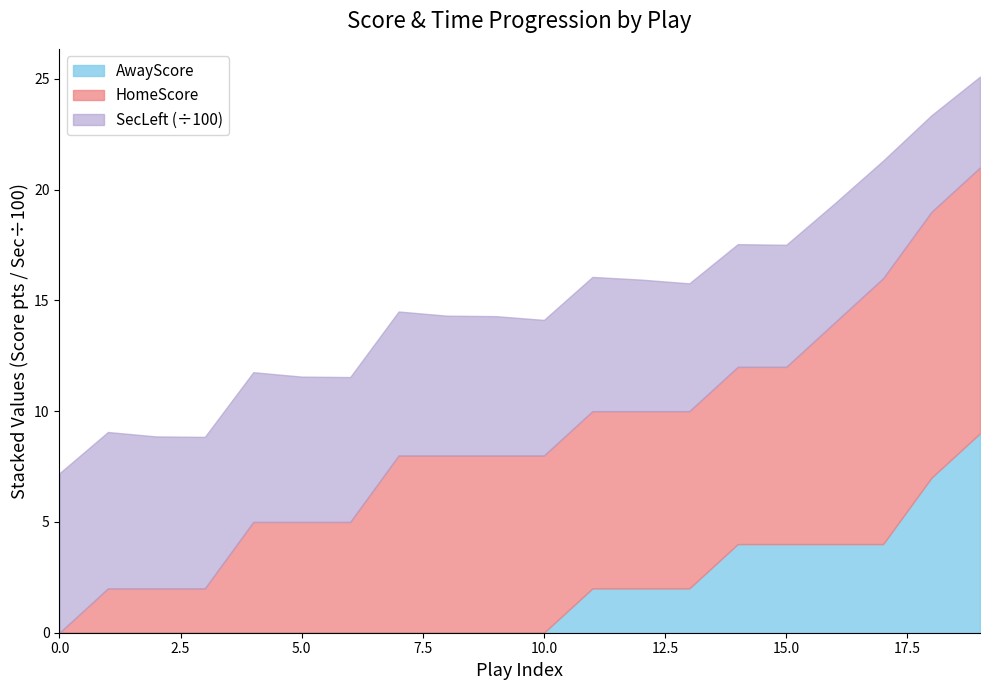

What is the value of the HomeScore point at the 5th from the left?

5